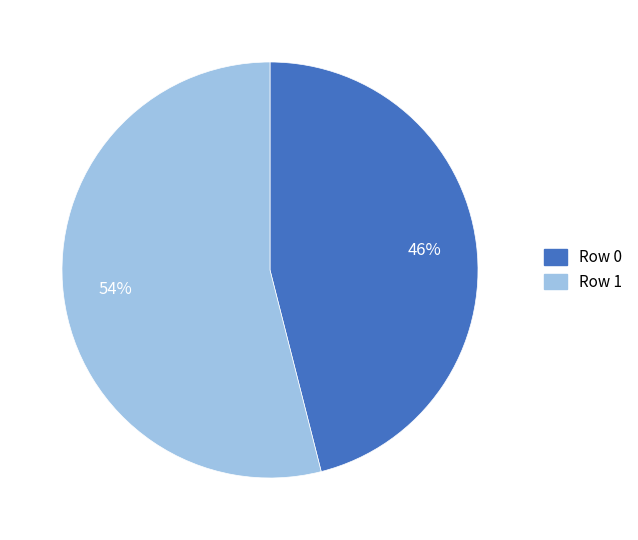

Which slice is the largest?

Row 1